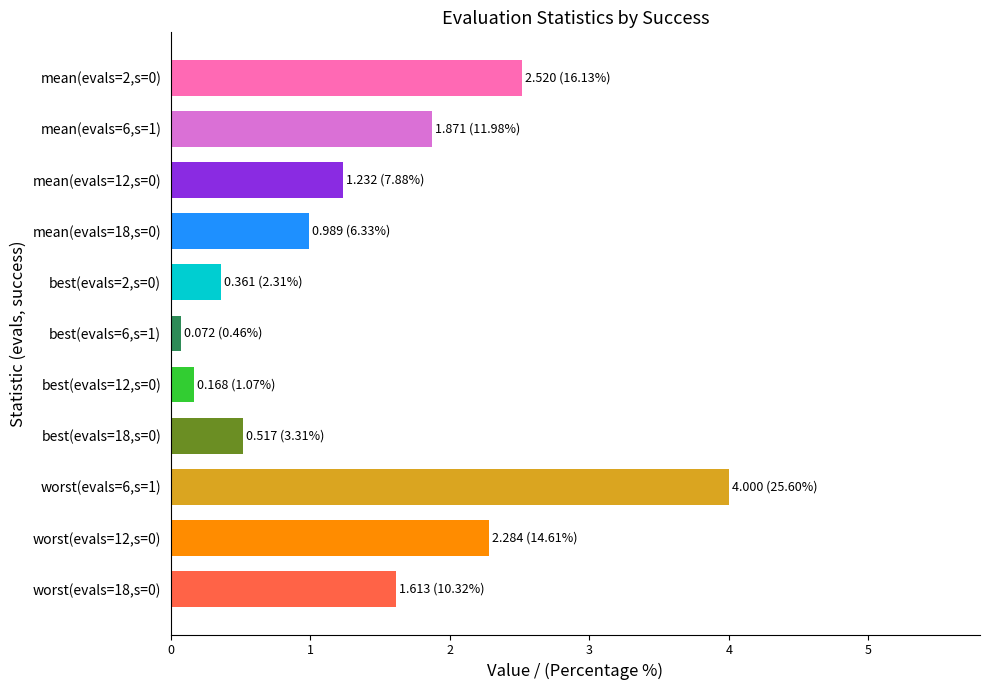

The value at mean(evals=18,s=0) is 1.0. True or false?

True